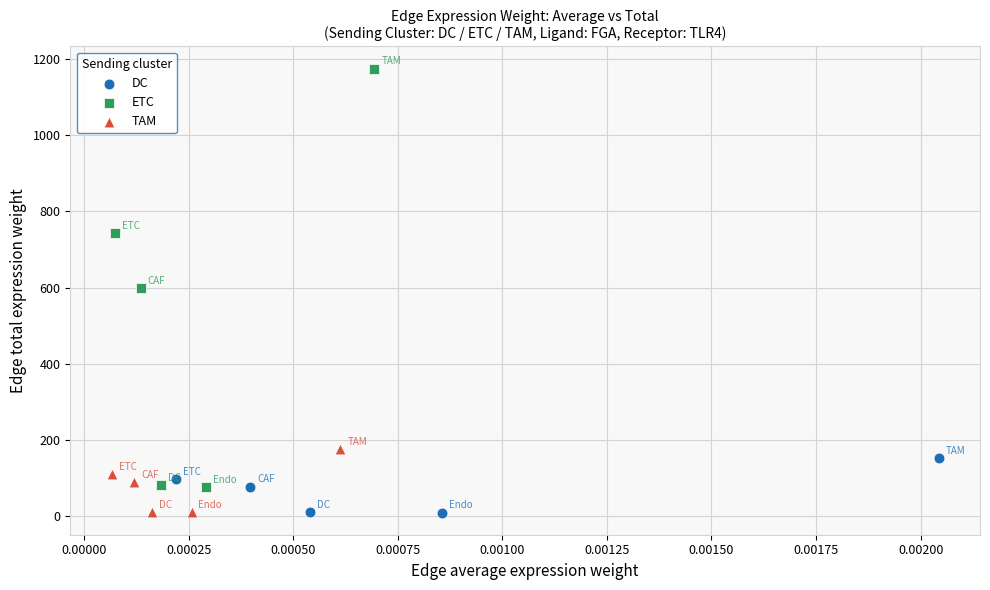

Which series has the widest spread of Y values?

ETC